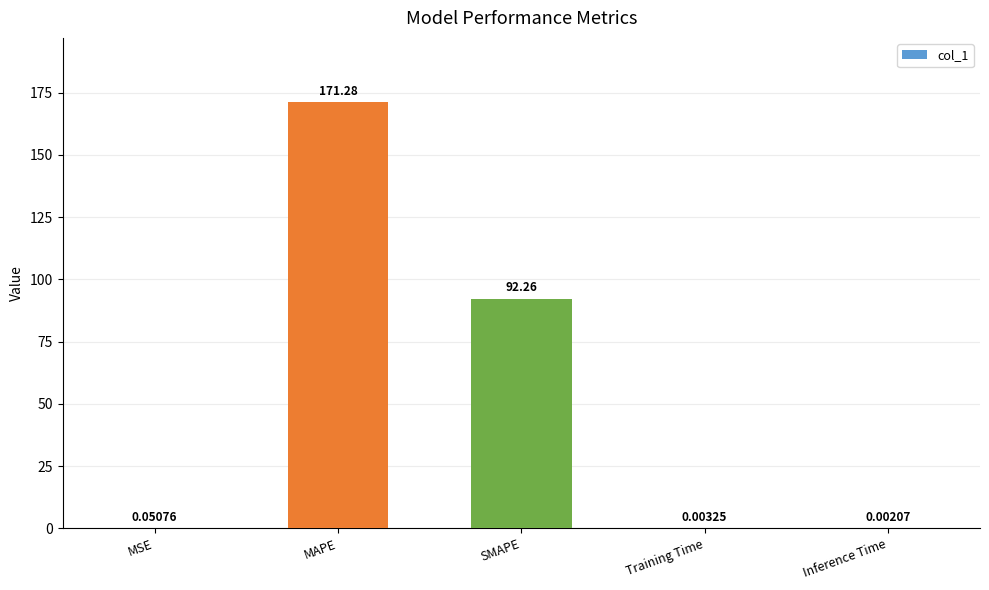

At which label is the value closest to 85?

SMAPE